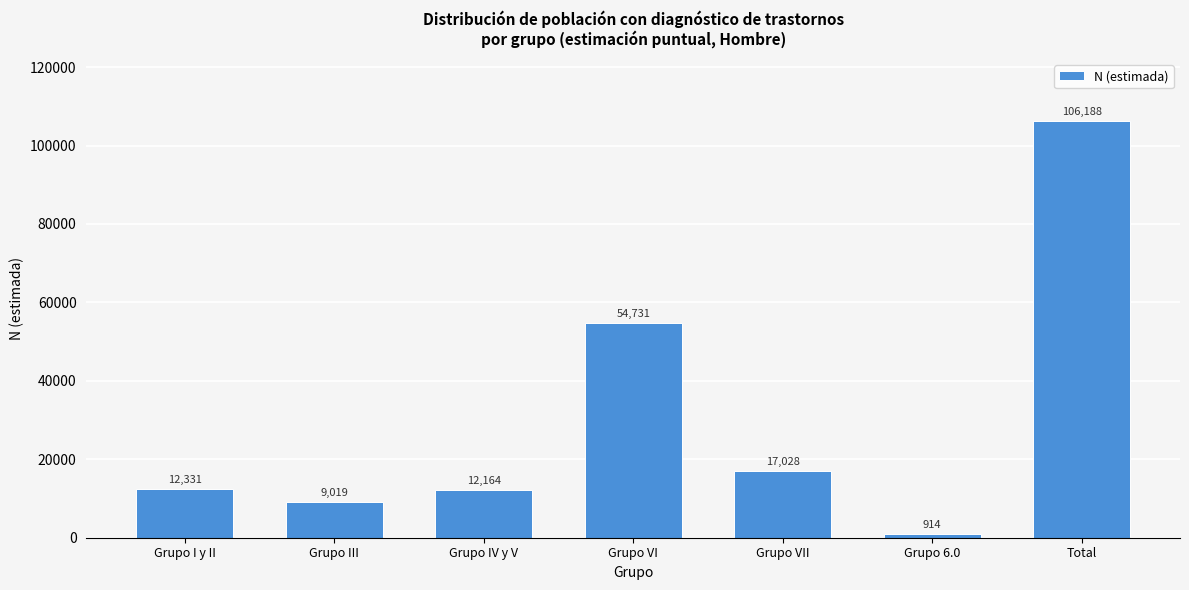

Reading right to left, what are all the values shown in this chart?

106188	914	17028	54731	12164	9019	12331